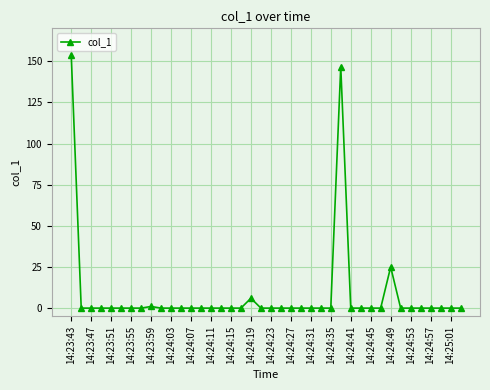

What is the greatest value displayed?

153.8